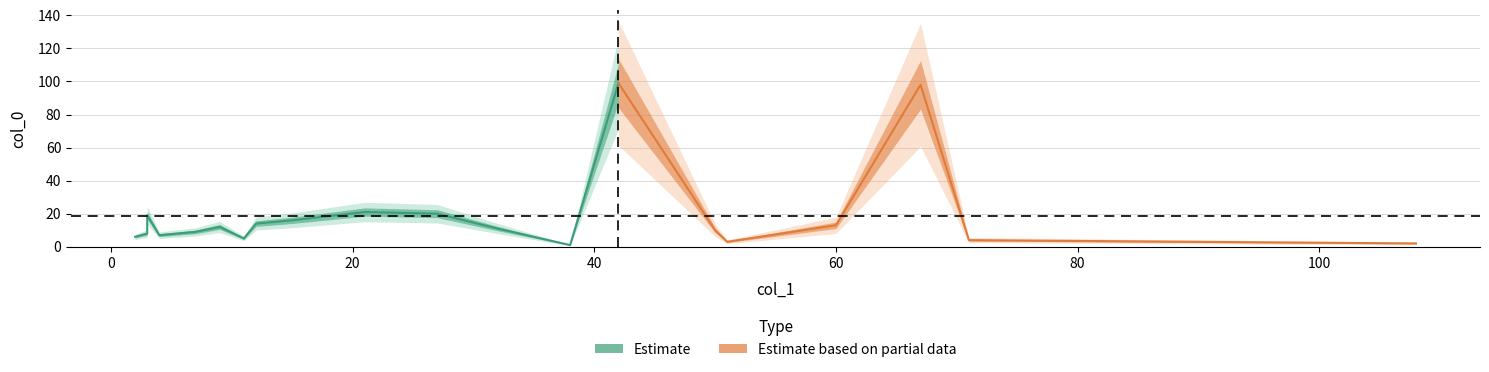

Does the chart display data point markers on the line(s)?

No